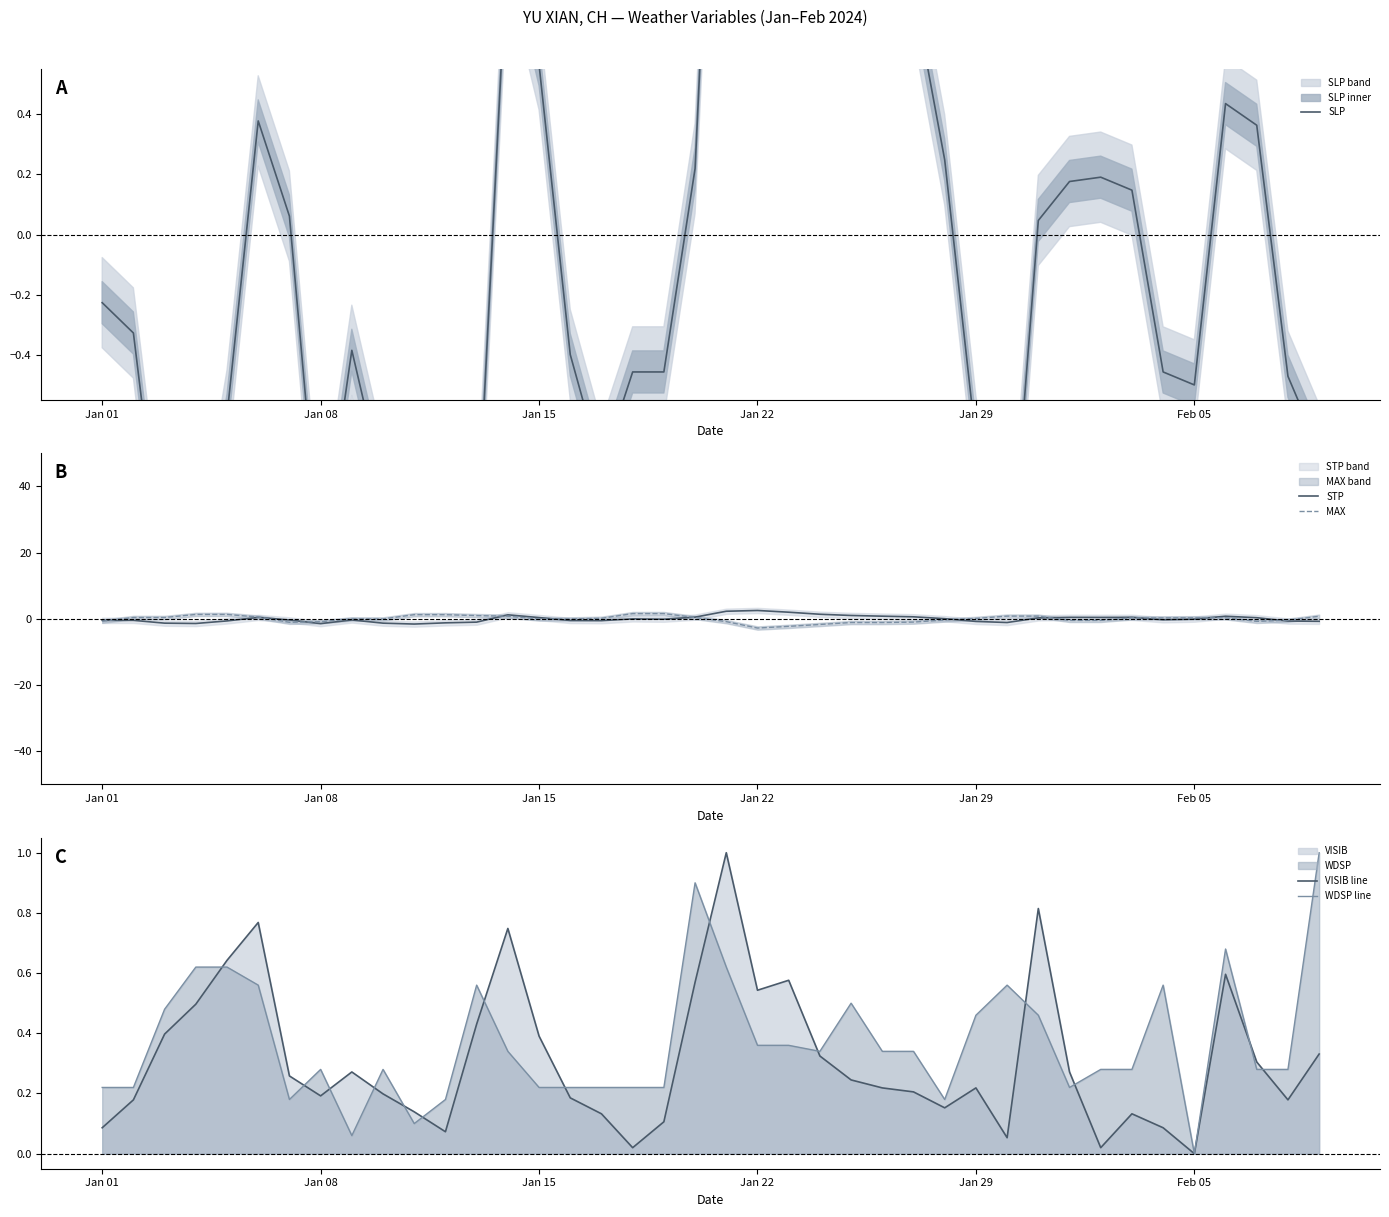

Does the chart have visible grid lines?

No